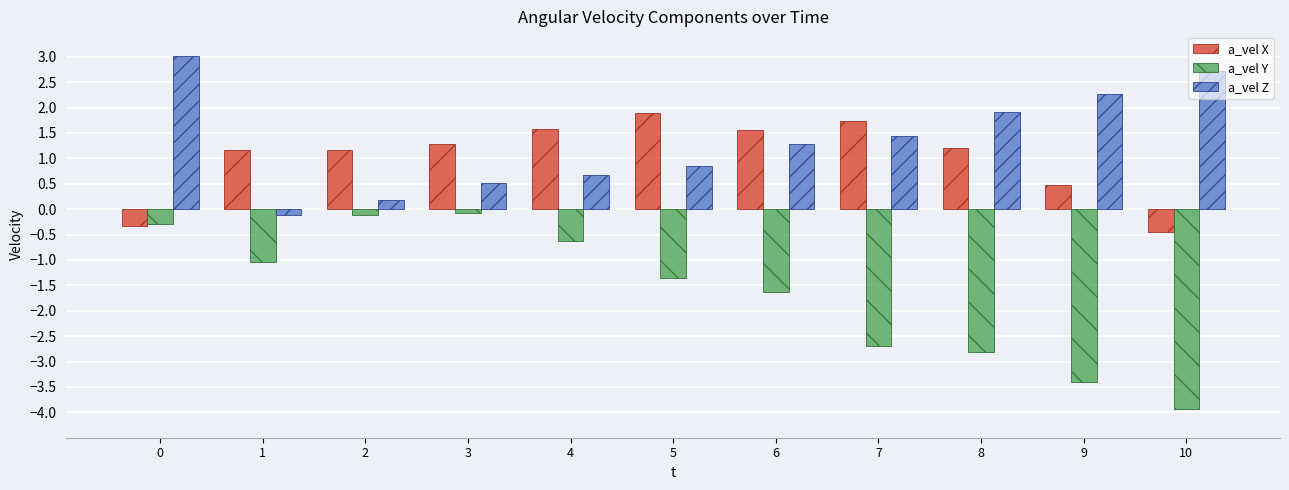

How many data points in a_vel Z are less than 1?

5